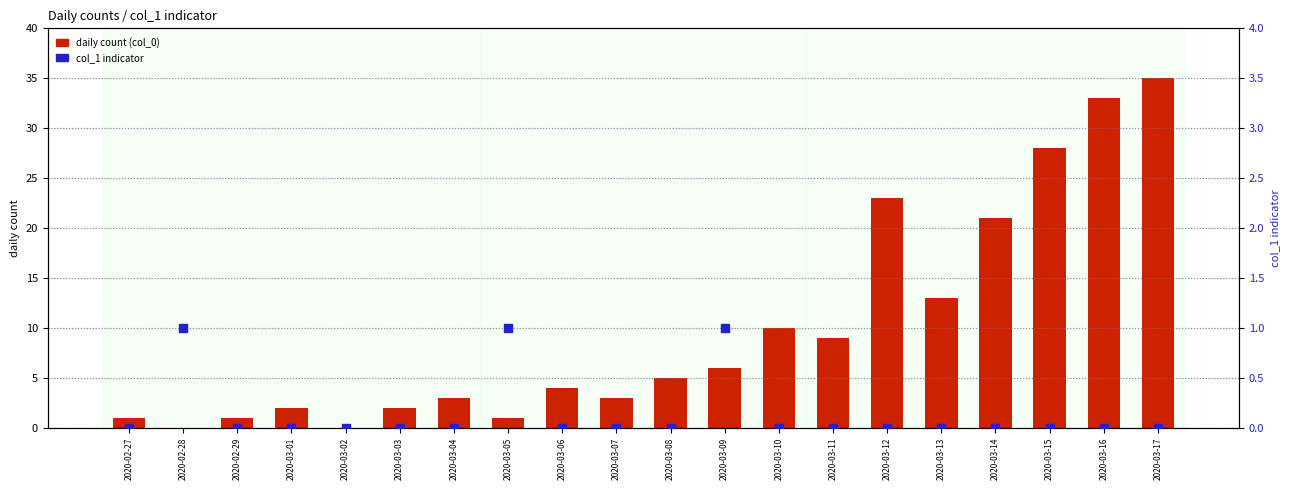

What are all the series names shown in the legend?

daily count (col_0), col_1 indicator